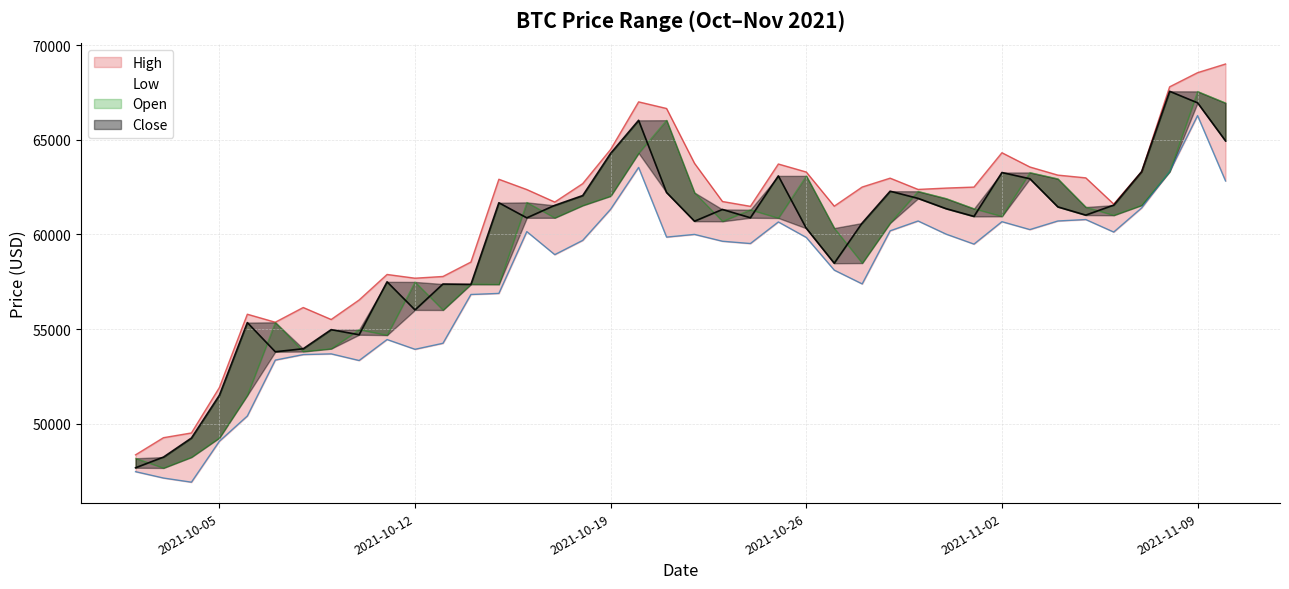

Which has a higher value, 2021-10-12 or 2021-10-19?

2021-10-19